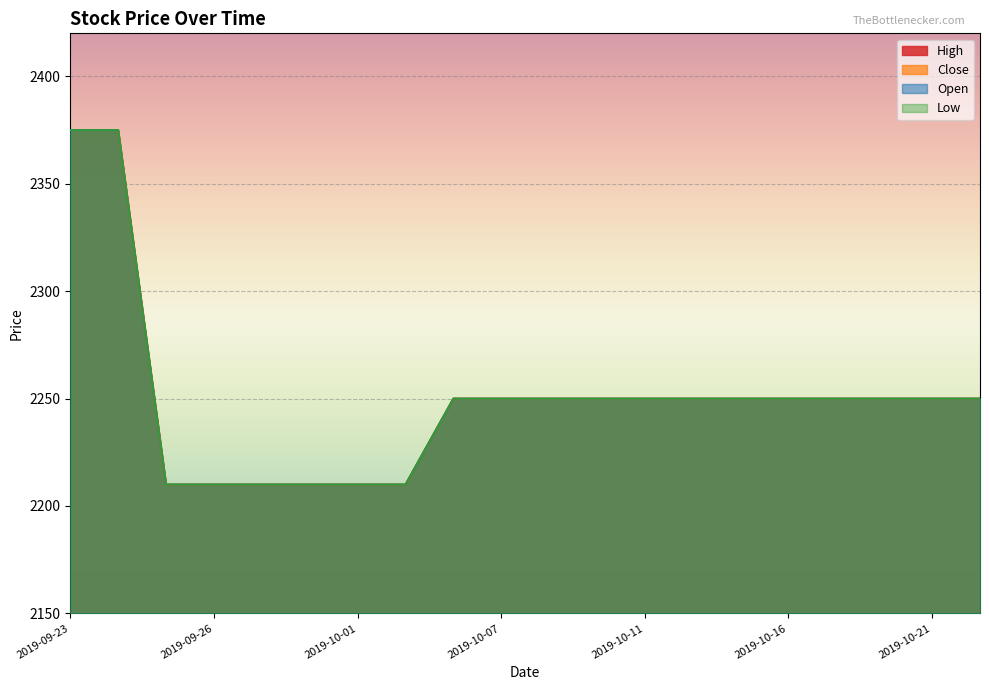

What is the minimum value for Close?

2210